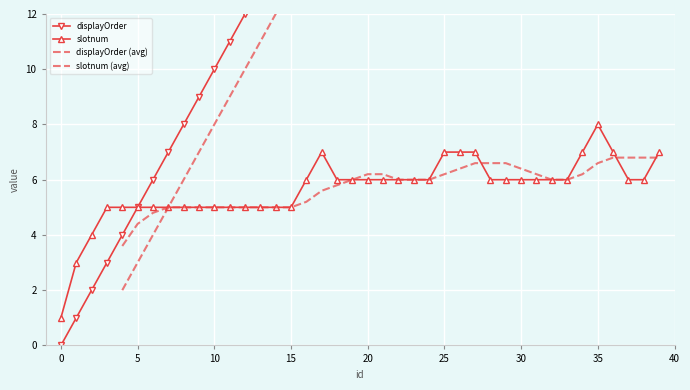

At which label does displayOrder first exceed 20?

21